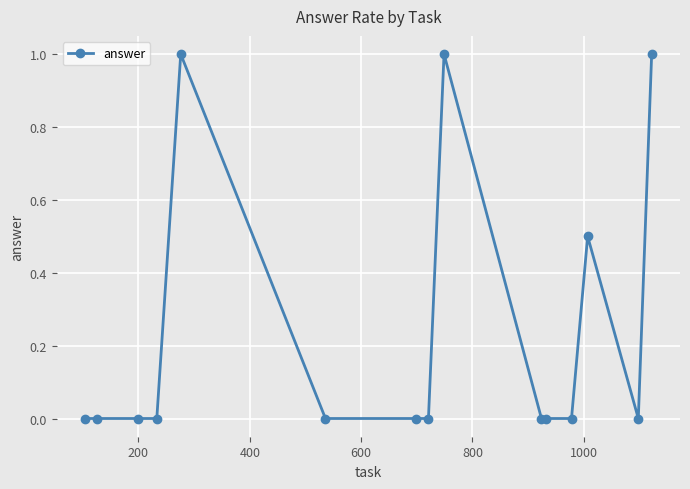

Does the chart have visible grid lines?

Yes